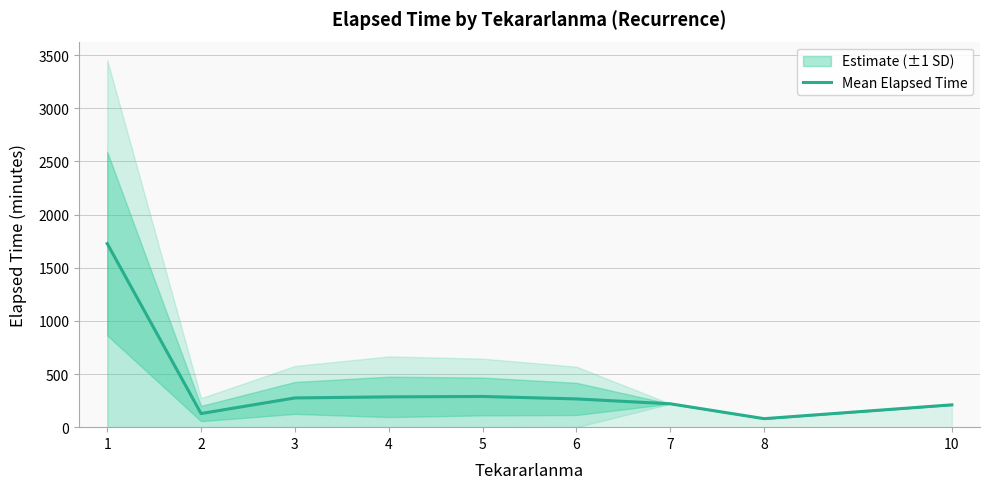

What is the change in value from 2 to 6?

+137.5